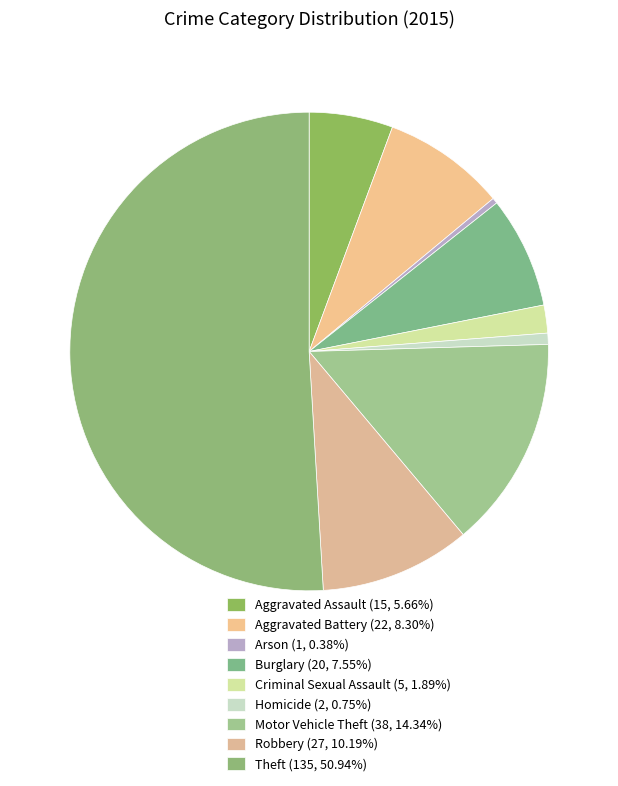

What is the total percentage of Robbery and Homicide?

10.9%